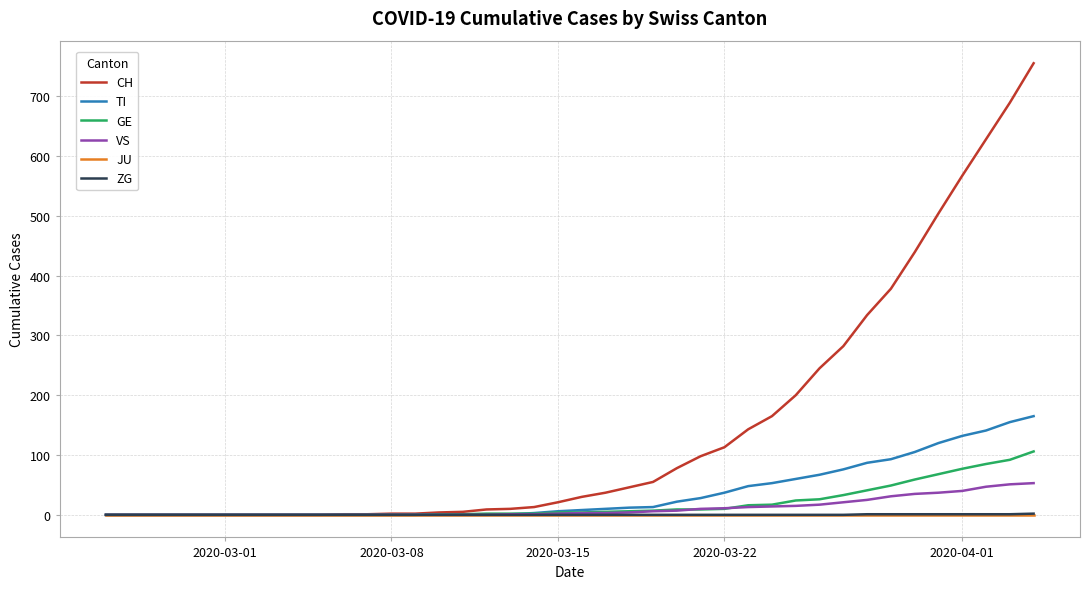

What is the greatest value displayed?

755